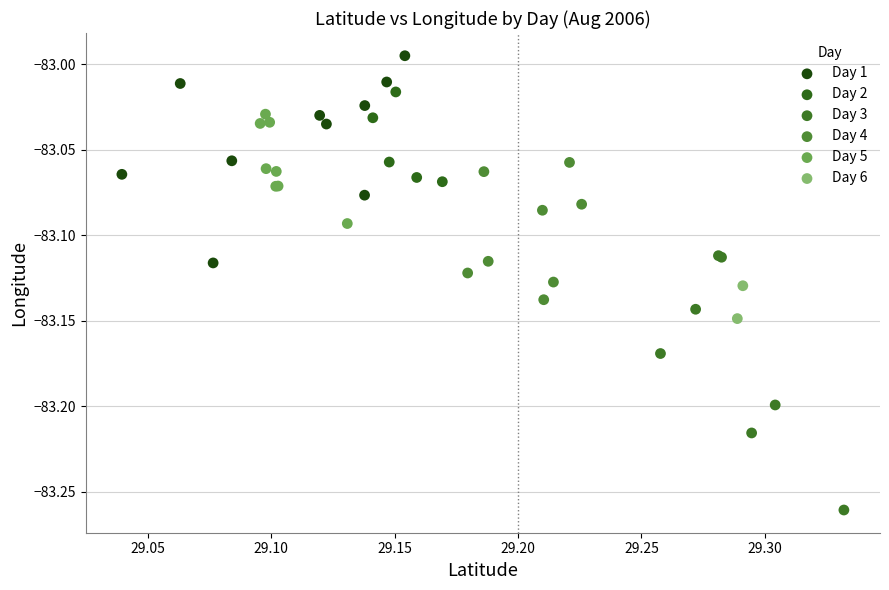

What are all the series names shown in the legend?

Day 1, Day 2, Day 3, Day 4, Day 5, Day 6